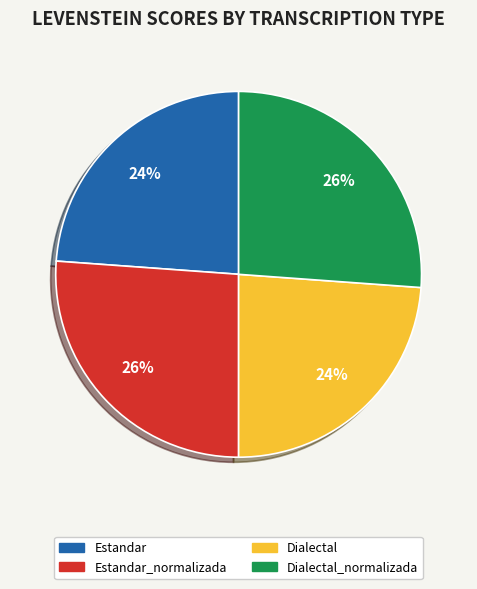

Is there any slice that represents more than half of the pie?

No